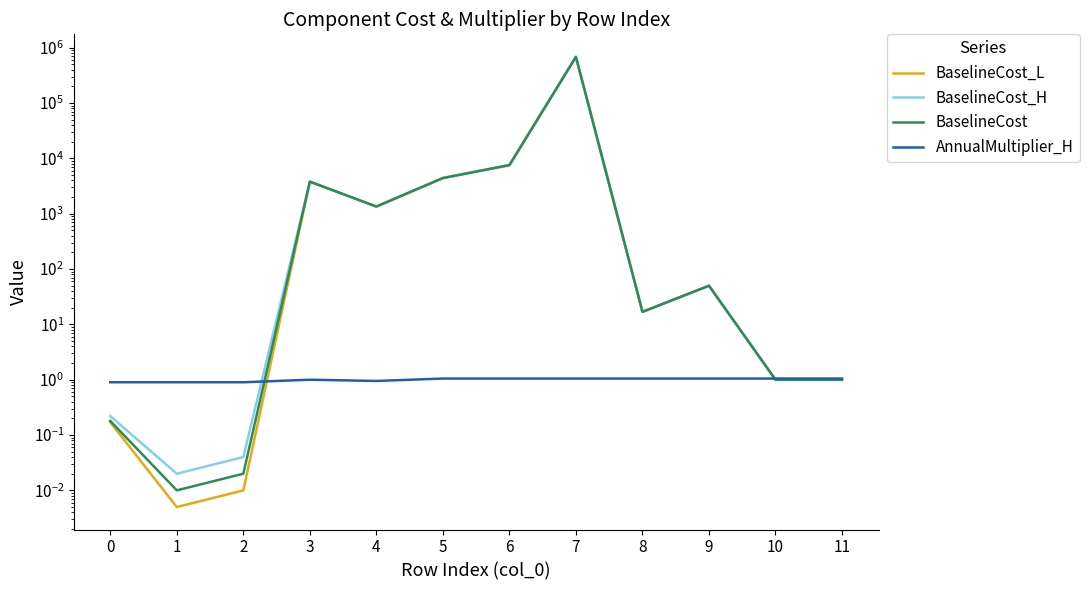

True or false: BaselineCost_L has a value of 0.2 at 0.

True